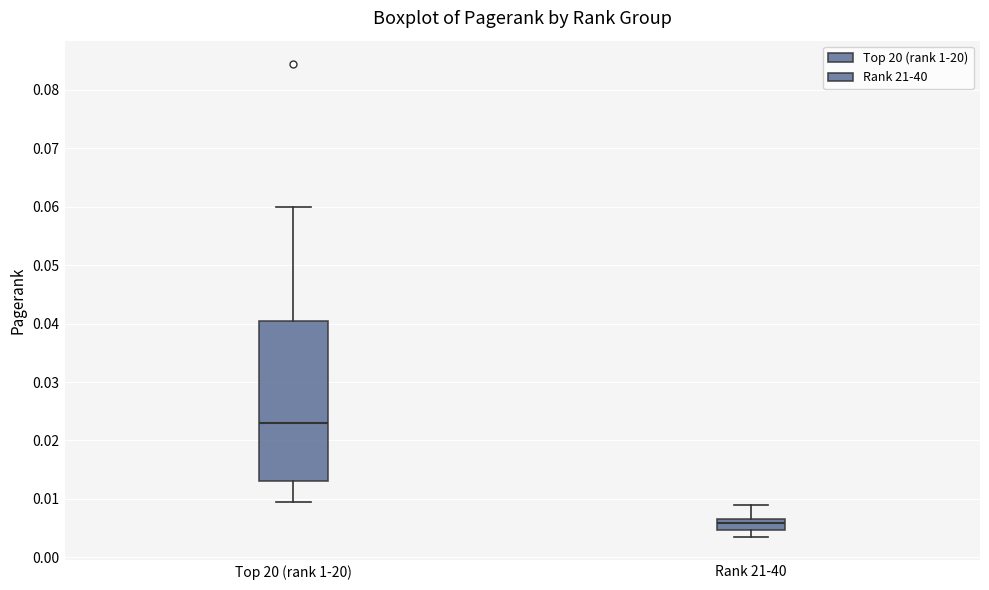

Reading left to right, read every box against the y-axis: the position of its median line, the range the box covers, and the ends of its whiskers. The values are not printed on the chart, so give them approximately, as read against the axis.

Top 20 (rank 1-20): median 0.023, box 0.013 to 0.040, whiskers 0.009 to 0.060
Rank 21-40: median 0.006, box 0.005 to 0.007, whiskers 0.004 to 0.009